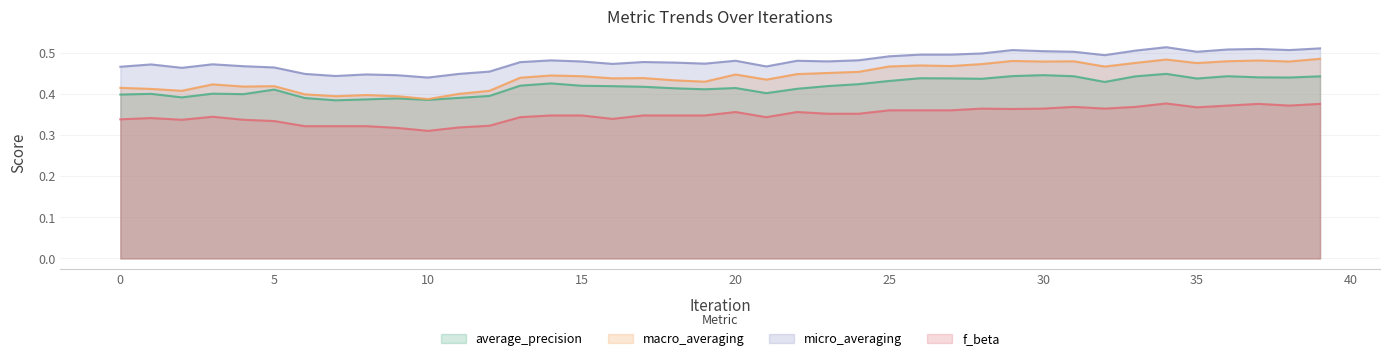

What is the sum of all micro_averaging values?

19.2